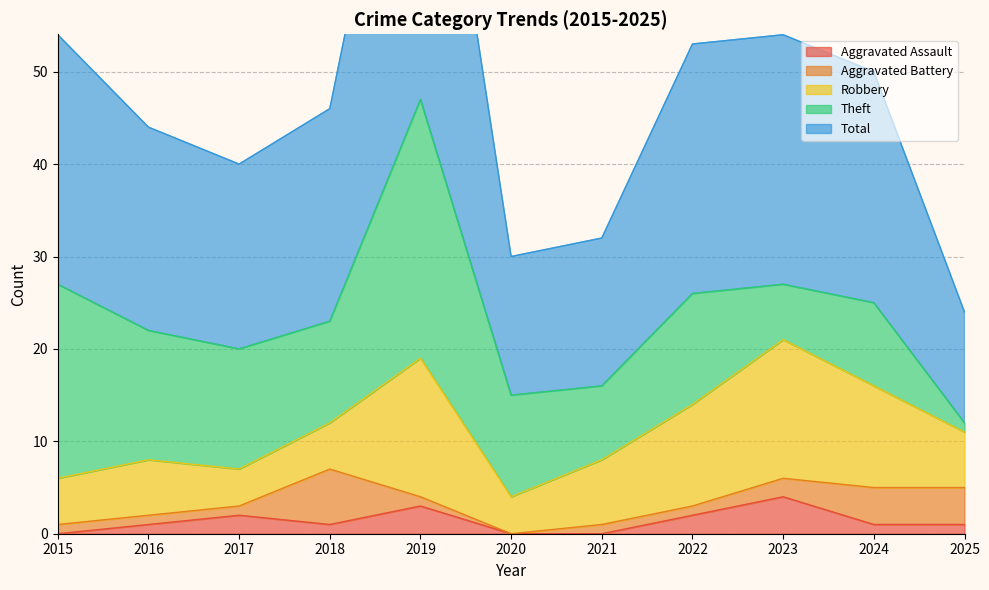

Does the chart have visible grid lines?

Yes